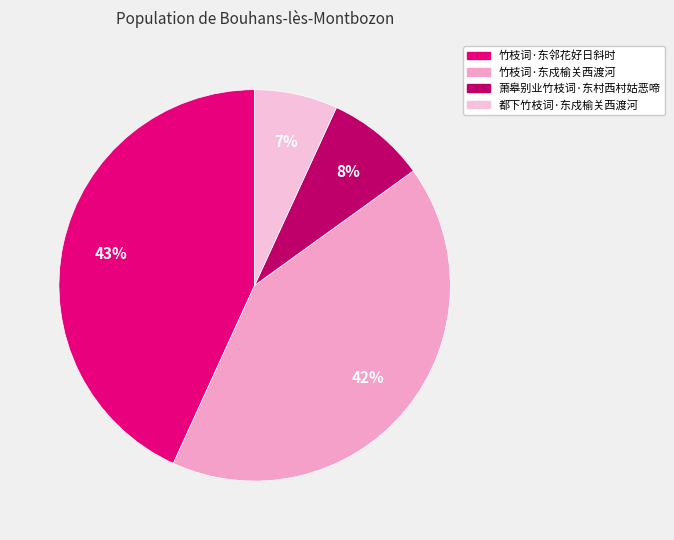

True or false: 竹枝词·东邻花好日斜时 accounts for 53% of the total.

False